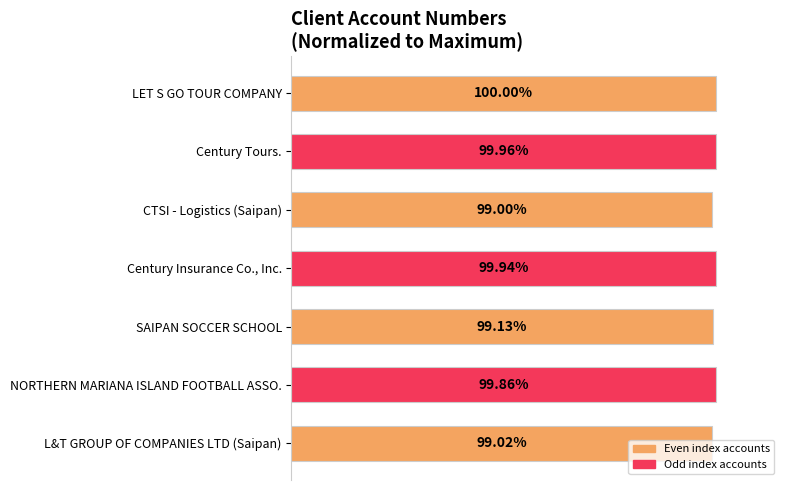

Does the chart contain stacked bars?

No